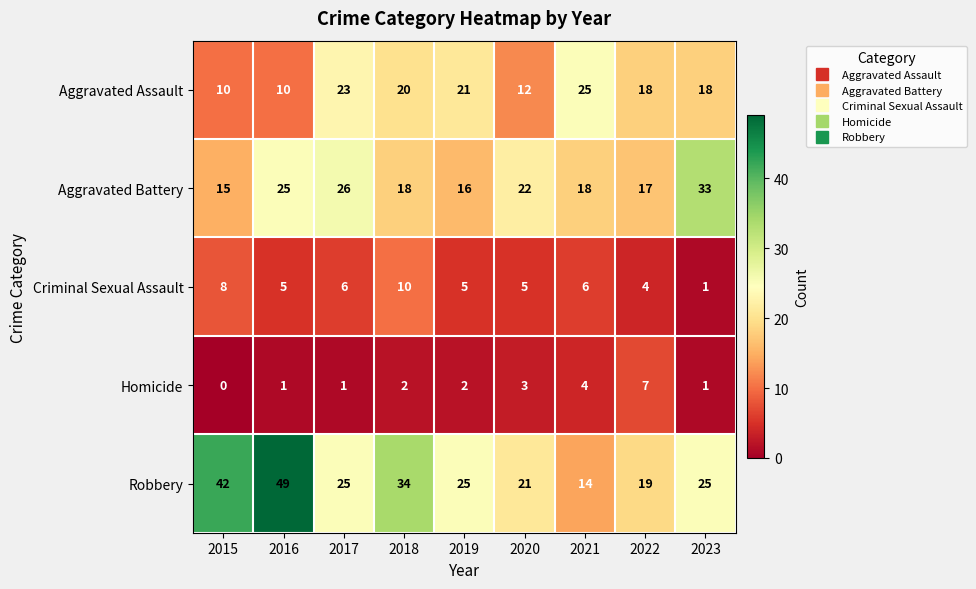

What is the spread (max minus min) of values at 2019?

23